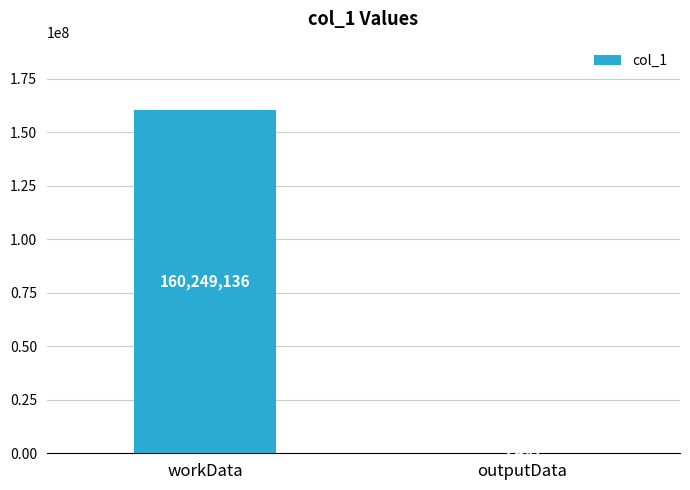

What is the average value?

80126314